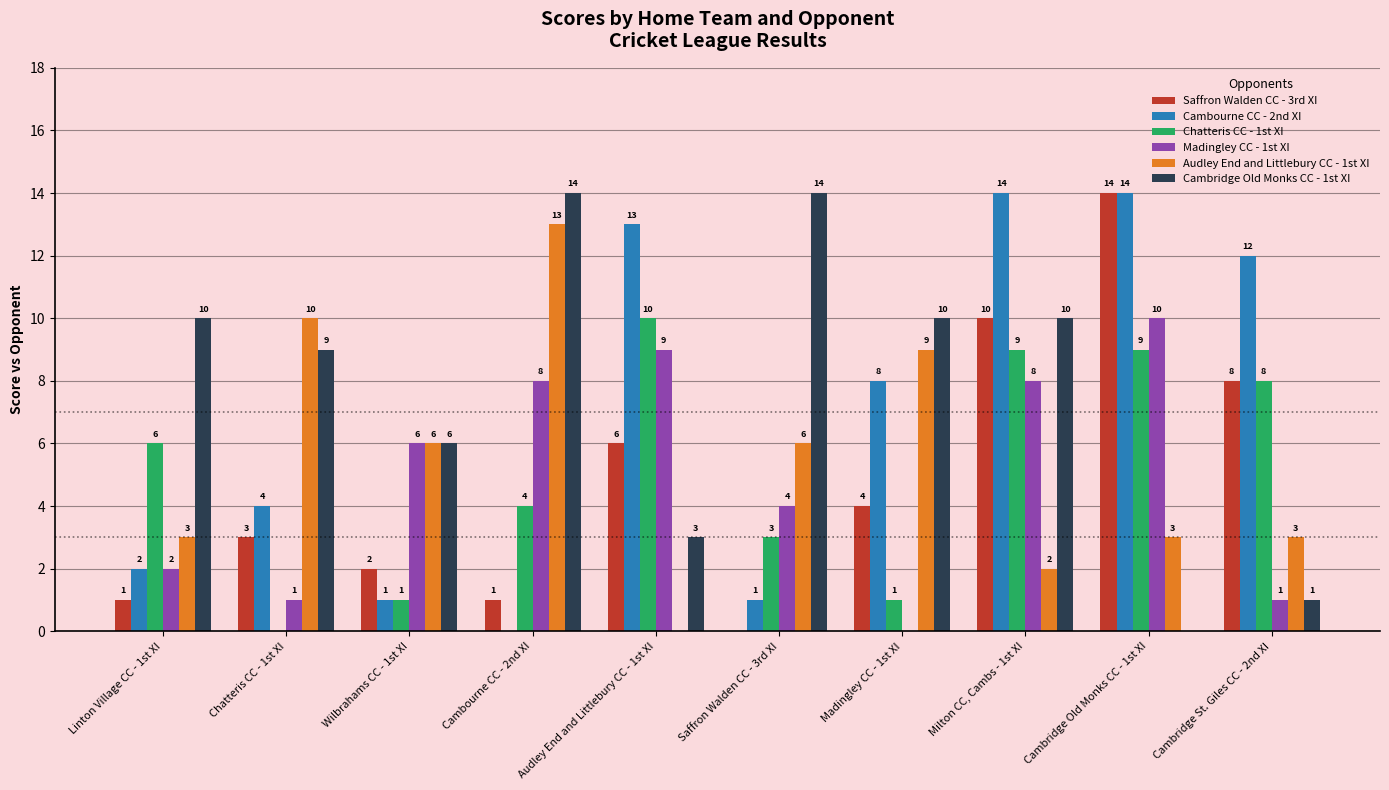

What is the maximum value shown in the chart?

14